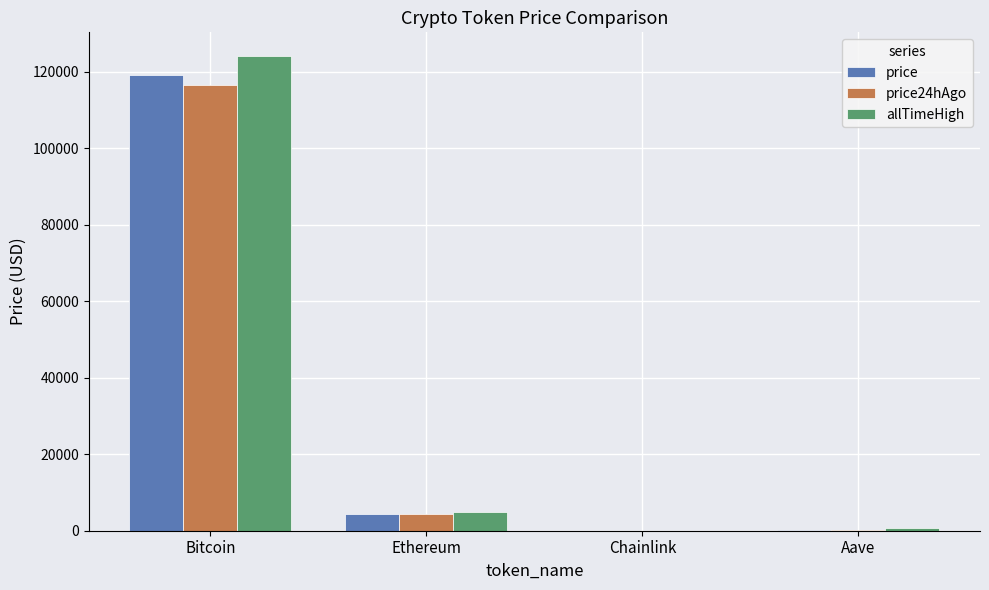

What is the maximum value shown in the chart?

124128.0